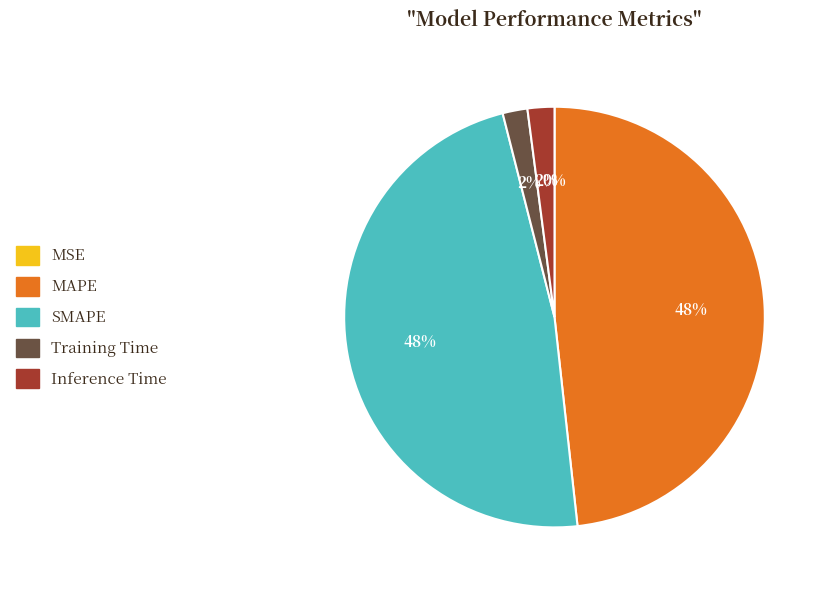

To the nearest percent, what is the average slice percentage?

20%